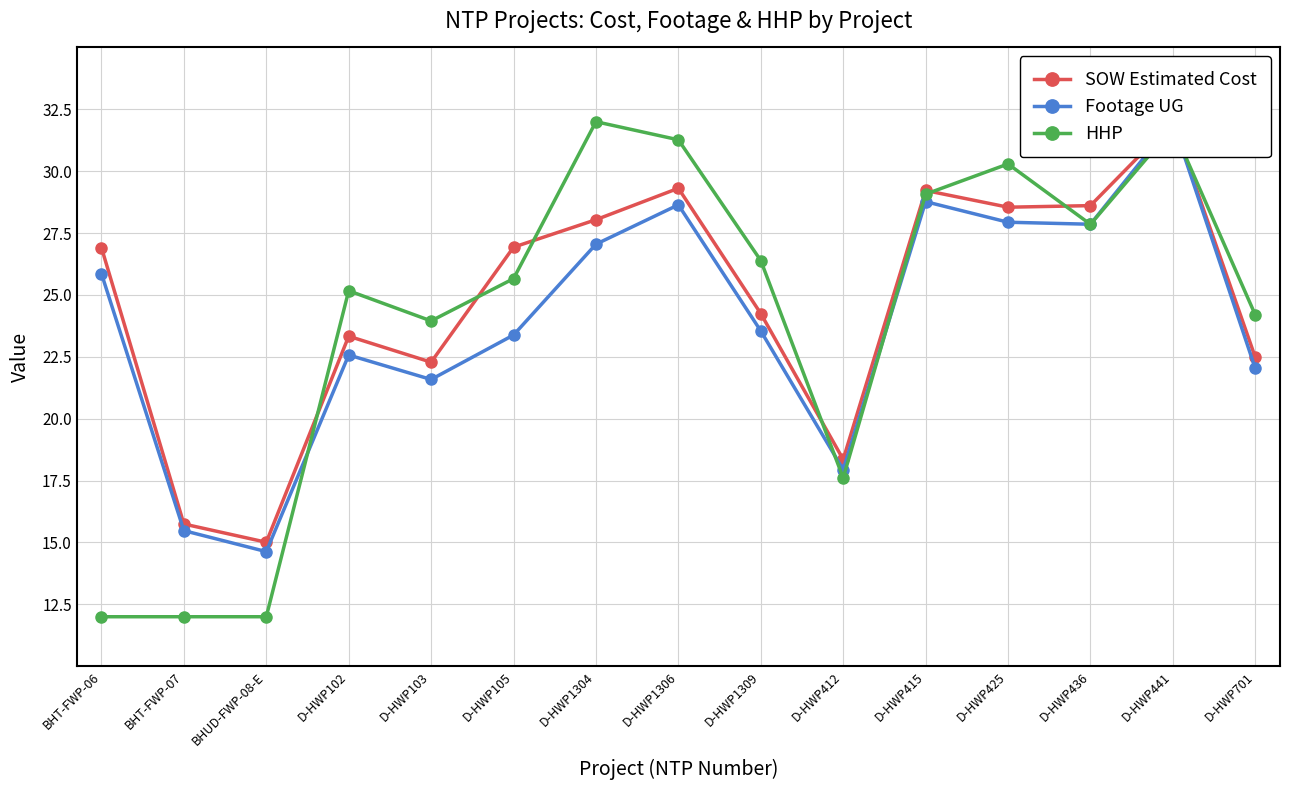

At which category is the sum across all series the highest?

D-HWP441